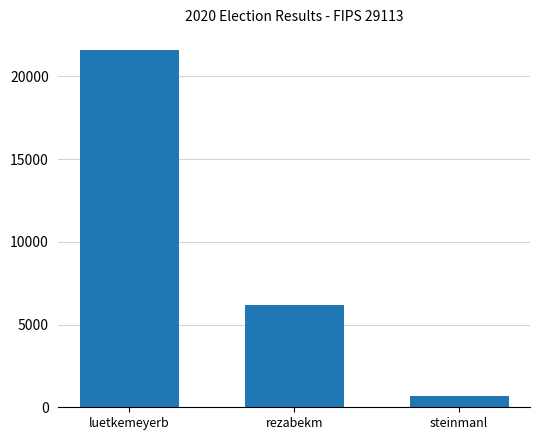

How many distinct data groups are displayed?

1